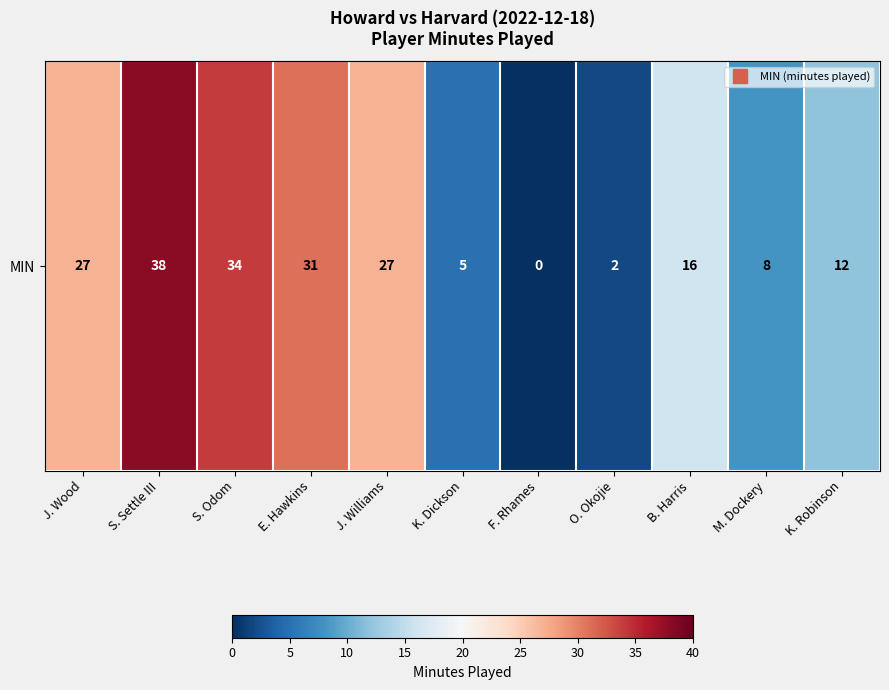

Which category has the lowest value across all series?

F. Rhames